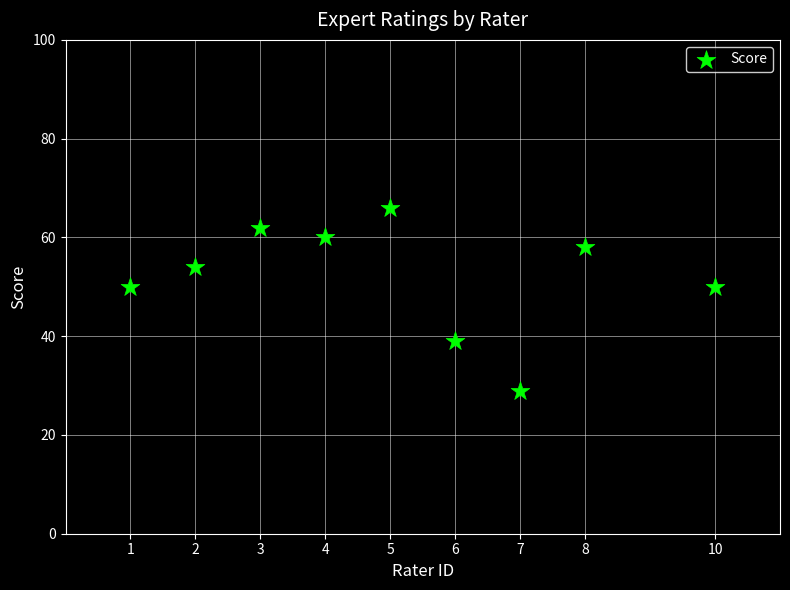

What is the range of X values (max minus min)?

9